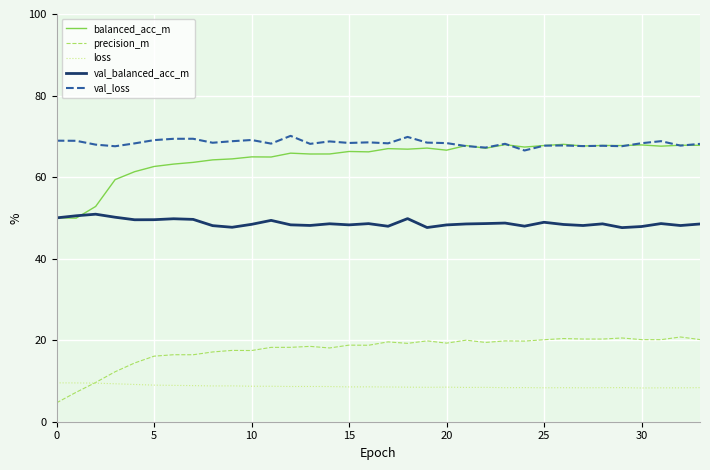

True or false: loss and balanced_acc_m cross at least once.

False